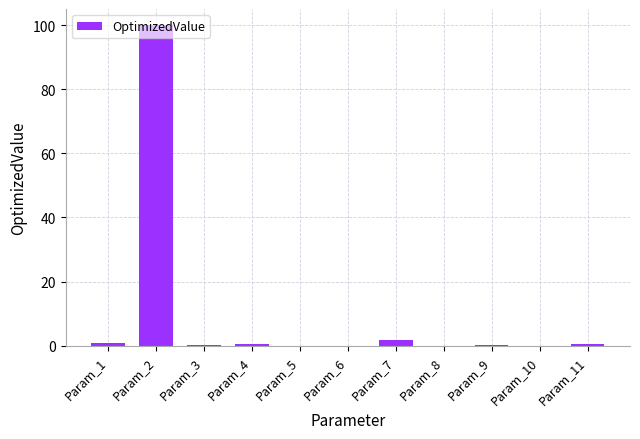

What is the sum of all values?

104.1